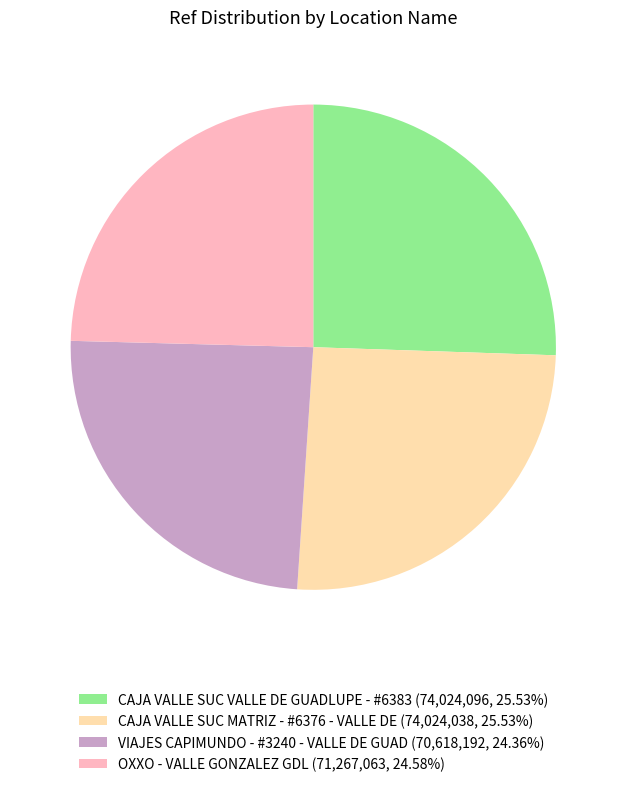

How many segments does this pie chart have?

4